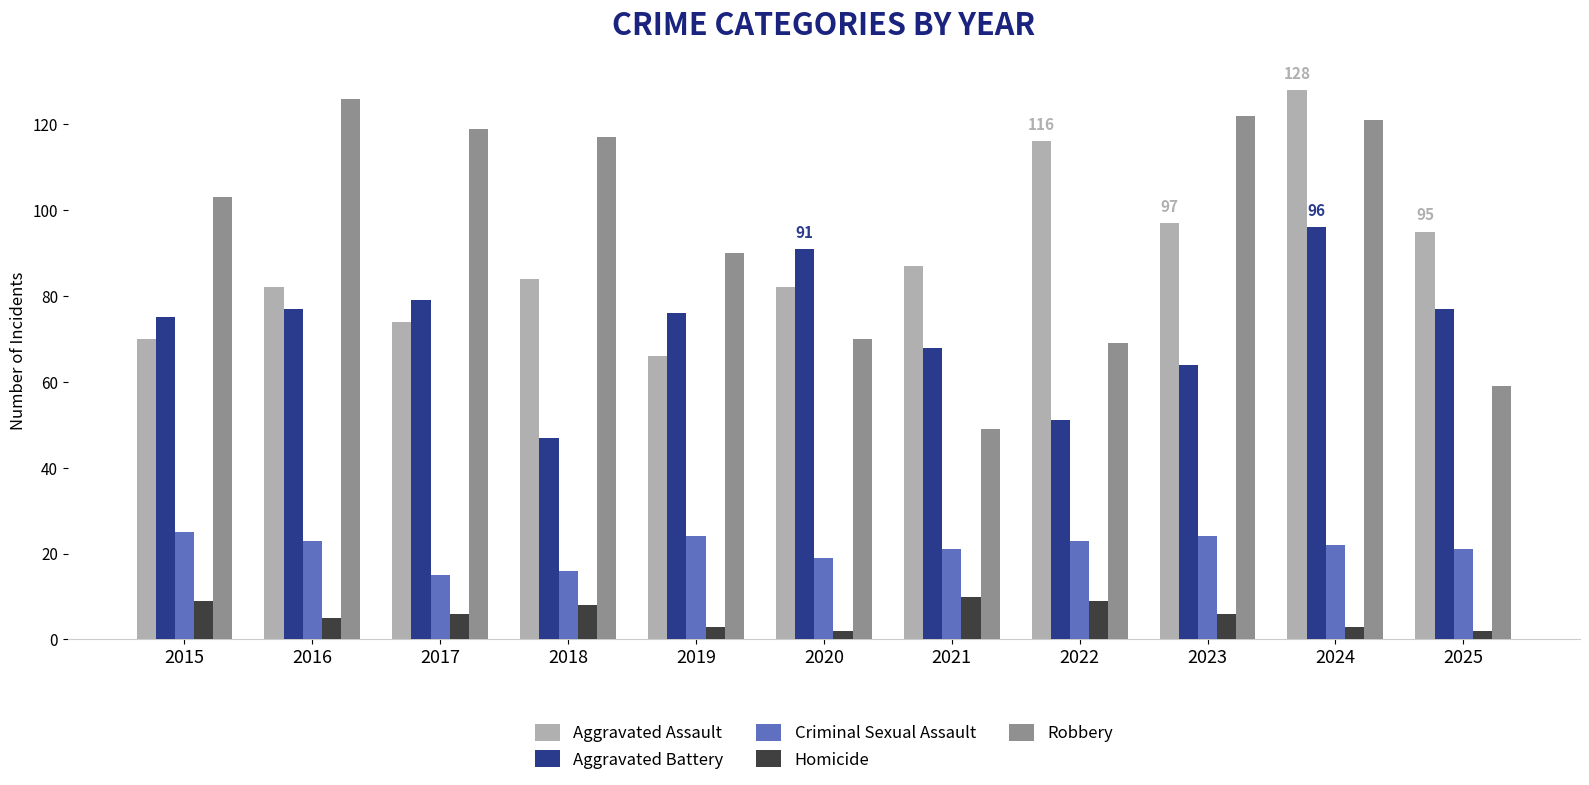

What is the value of the Aggravated Assault bar at the 5th from the left?

66